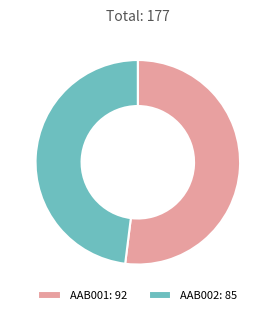

Which category has the smallest portion of the pie?

AAB002